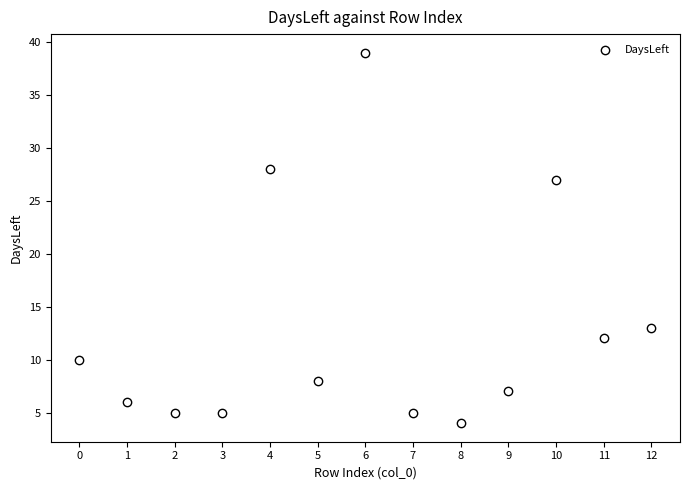

What Y value in the scatter plot is closest to 21?

27